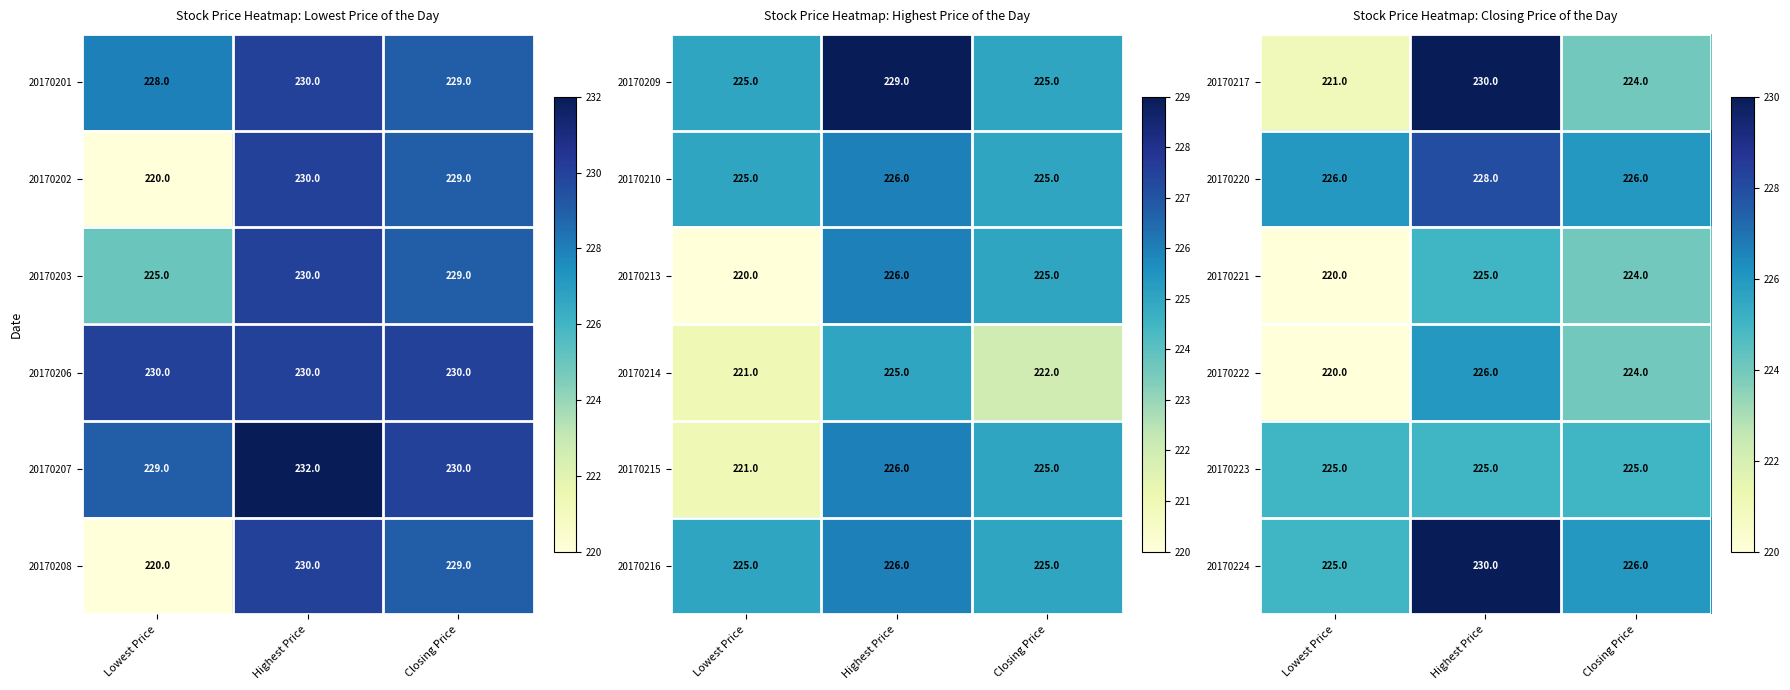

Is the value of 20170222 at Closing Price greater than the value of 20170217 at Lowest Price?

Yes